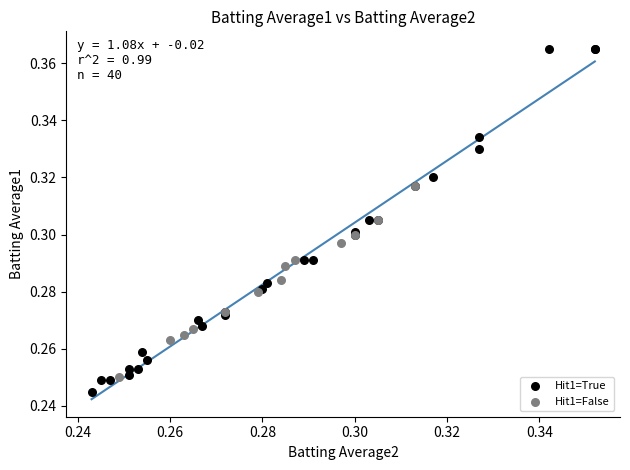

Which series has the largest Y range (max minus min)?

Hit1=True